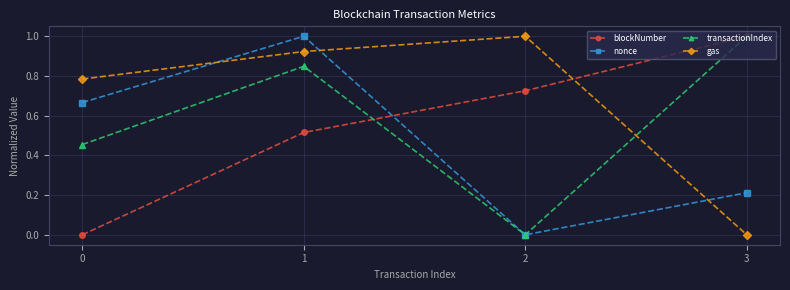

True or false: blockNumber and gas intersect in this chart.

True